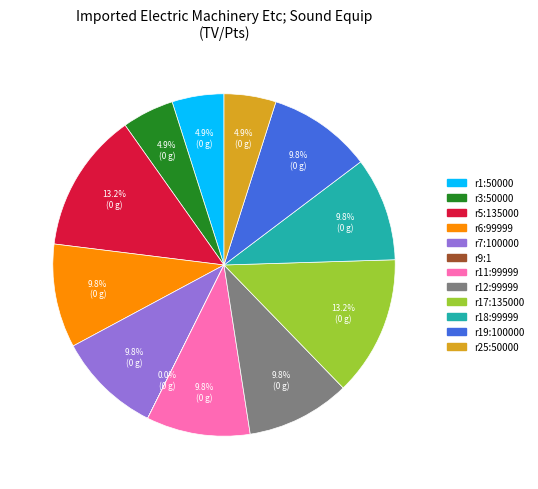

Does any single category account for the majority?

No